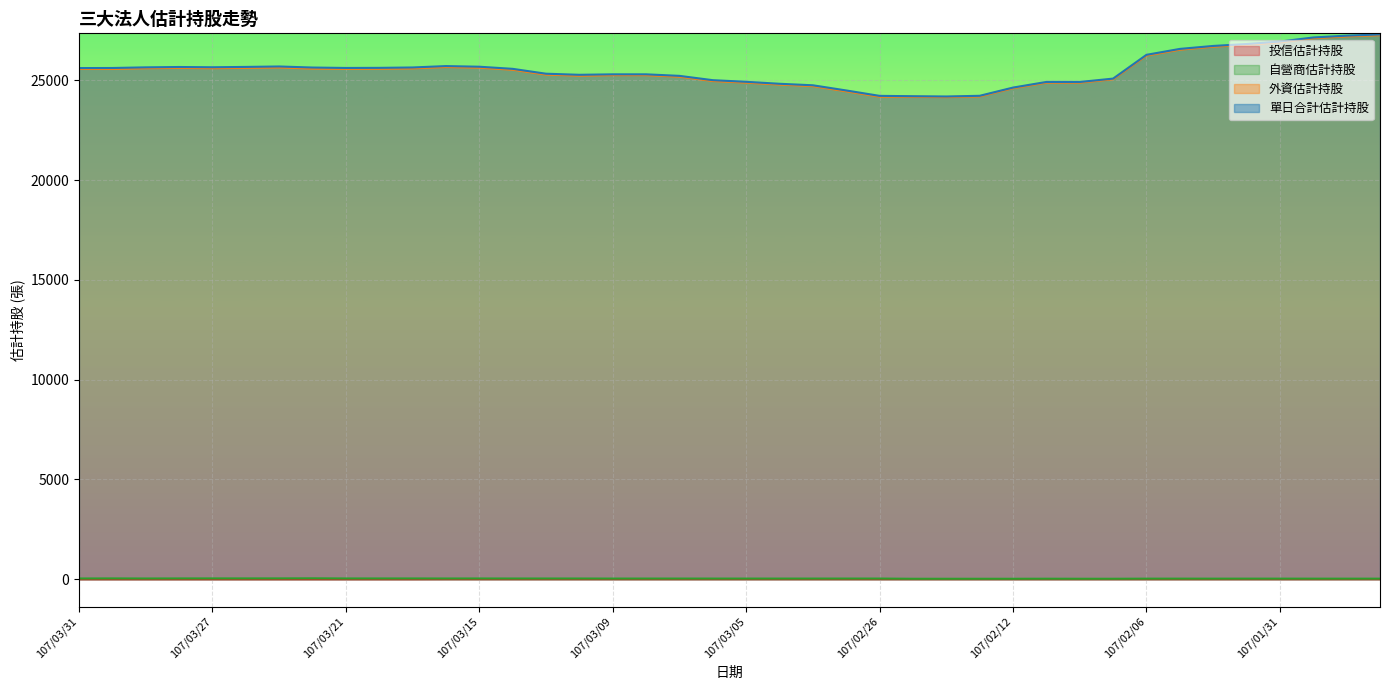

True or false: 單日合計估計持股 has more than 1 points higher than both neighbors.

True